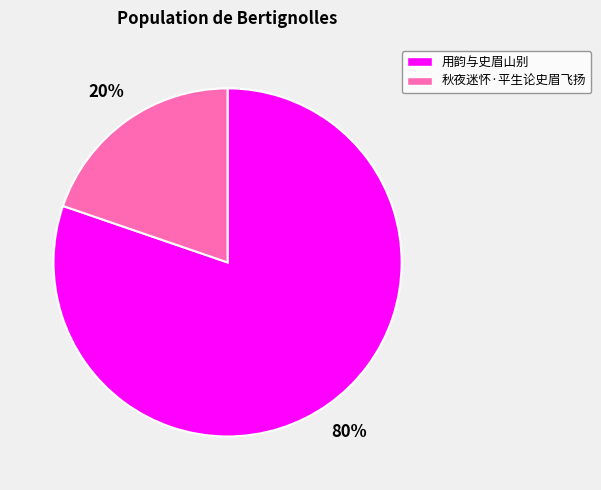

Which category has the biggest portion of the pie?

用韵与史眉山别